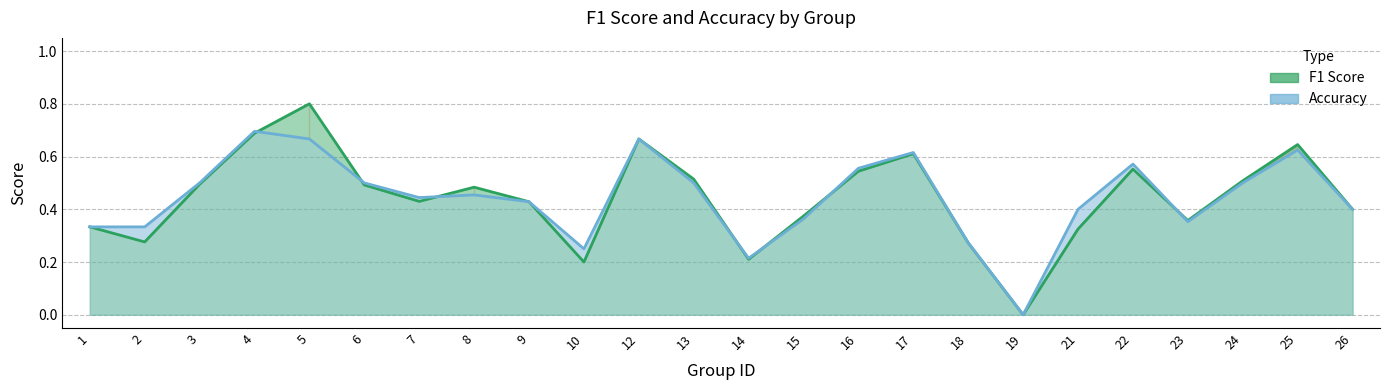

Reading left to right, what are all the values shown in this chart?

F1 Score: 1=0.3	2=0.3	3=0.5	4=0.7	5=0.8	6=0.5	7=0.4	8=0.5	9=0.4	10=0.2	12=0.7	13=0.5	14=0.2	15=0.4	16=0.5	17=0.6	18=0.3	19=0.0	21=0.3	22=0.6	23=0.4	24=0.5	25=0.6	26=0.4
Accuracy: 1=0.3	2=0.3	3=0.5	4=0.7	5=0.7	6=0.5	7=0.4	8=0.5	9=0.4	10=0.2	12=0.7	13=0.5	14=0.2	15=0.4	16=0.6	17=0.6	18=0.3	19=0.0	21=0.4	22=0.6	23=0.4	24=0.5	25=0.6	26=0.4